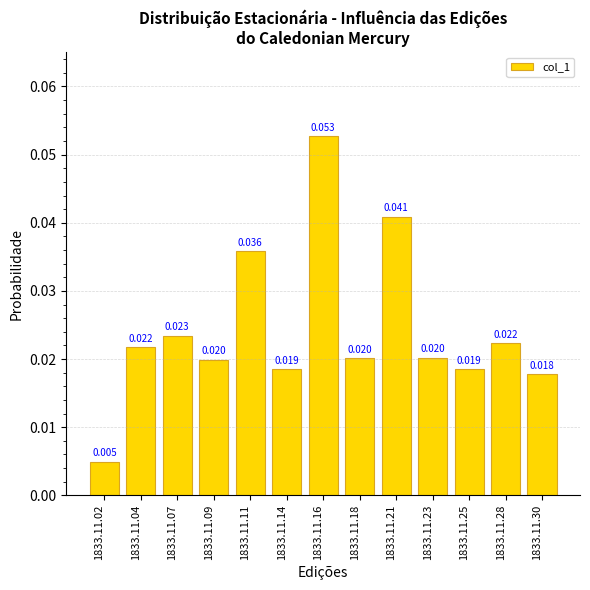

The value at 1833.11.18 is 0.0. True or false?

True